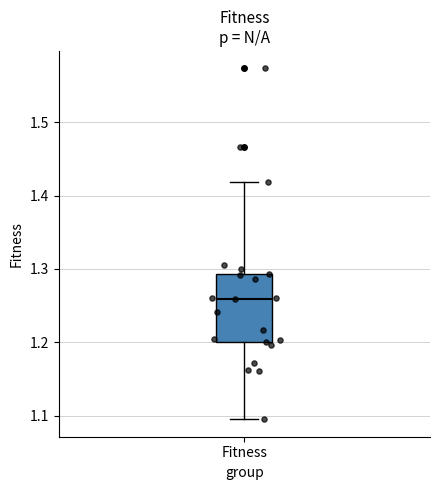

Read this box plot against the y-axis: the position of the median line, the range covered by the box, and the ends of both whiskers. The values are not printed on the chart, so give them approximately, as read against the axis.

median 1.26, box 1.20 to 1.29, whiskers 1.10 to 1.42